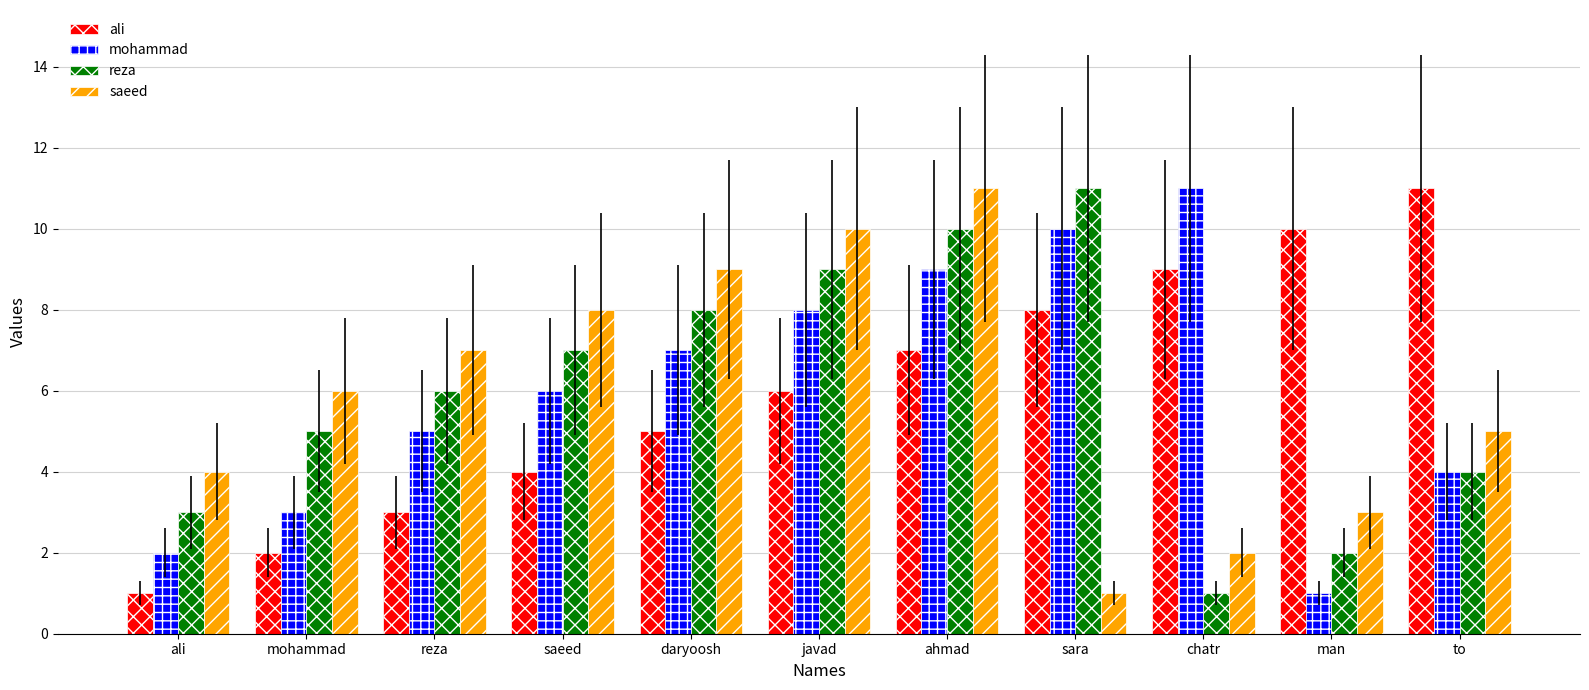

Which category has the highest value in the saeed series?

ahmad